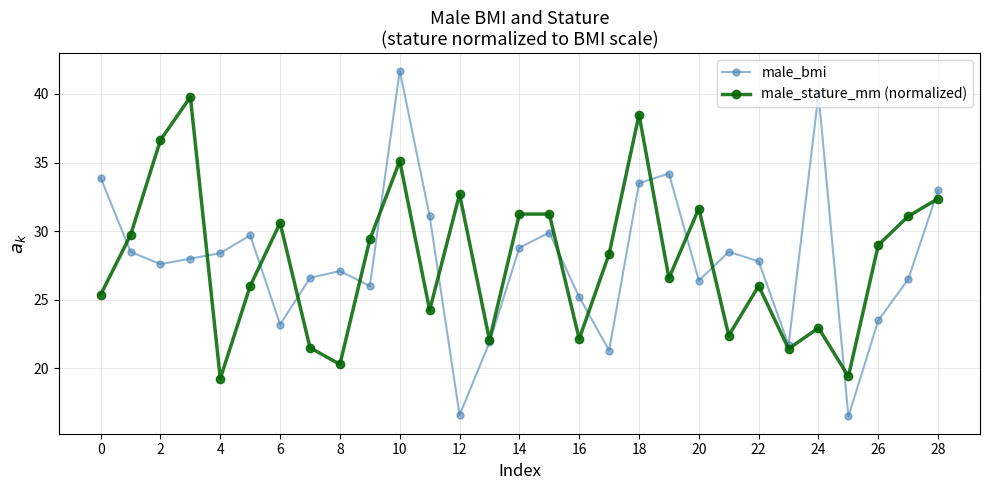

What is the sum of all male_stature_mm (normalized) values?

807.1